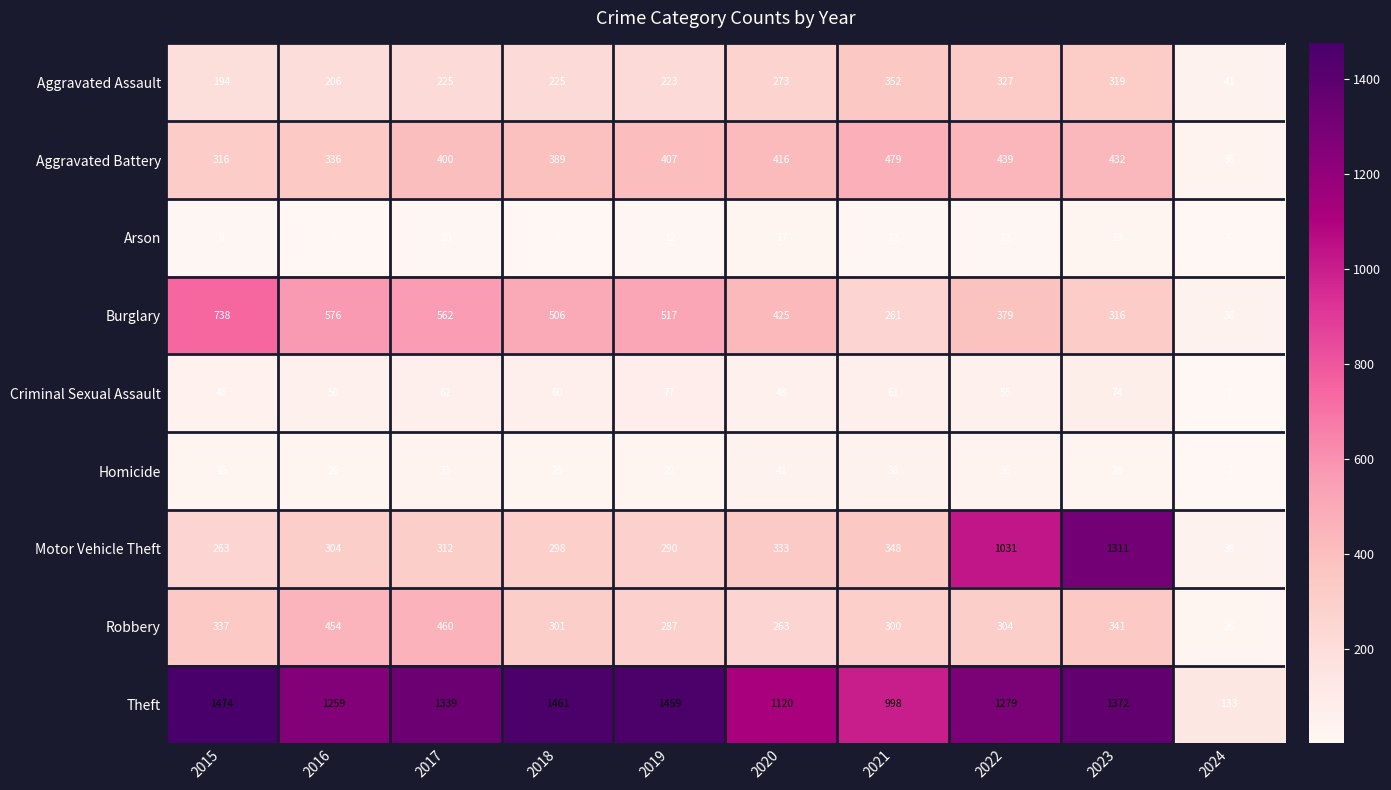

What is the sum of all Arson values?

109